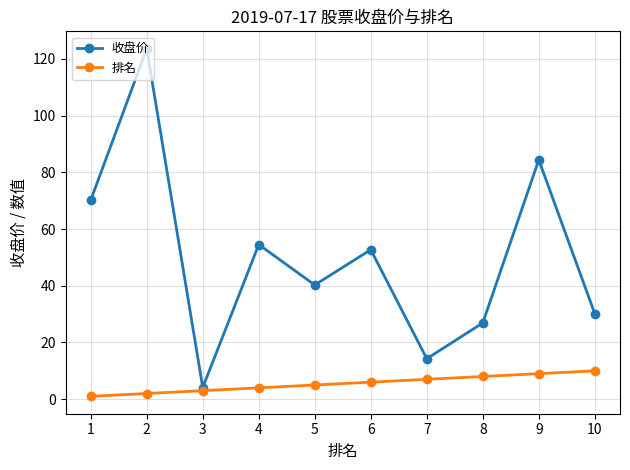

Rank the series by their maximum value, from highest to lowest.

收盘价, 排名